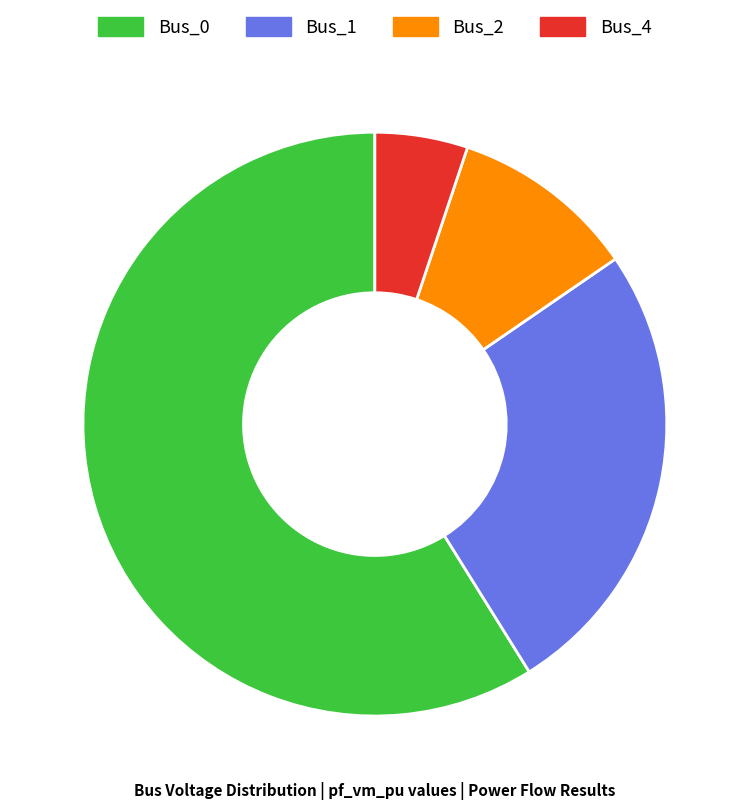

Do Bus_2 and Bus_4 together represent more than half of the pie?

No